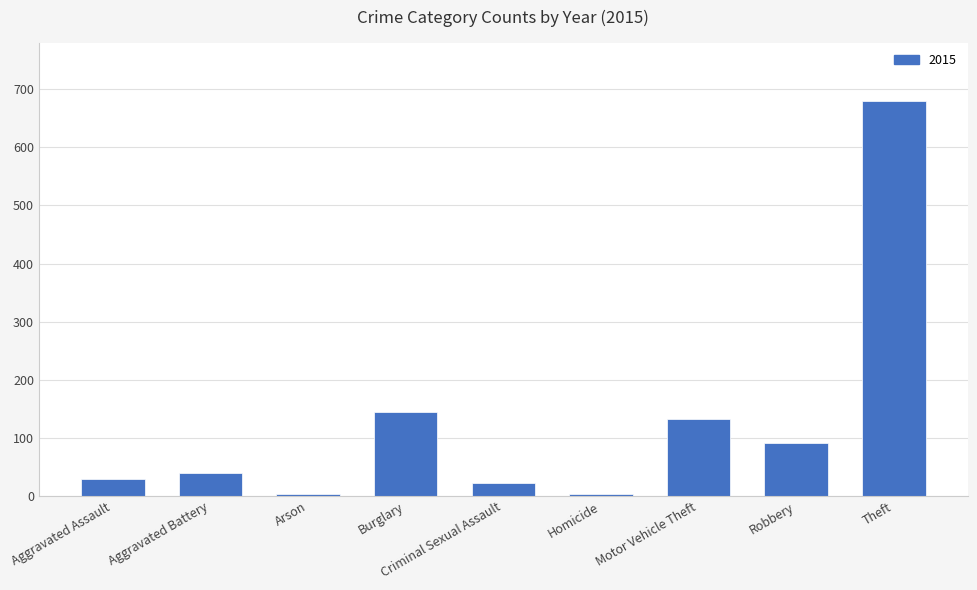

What is the difference between the values at Aggravated Battery and Burglary?

106